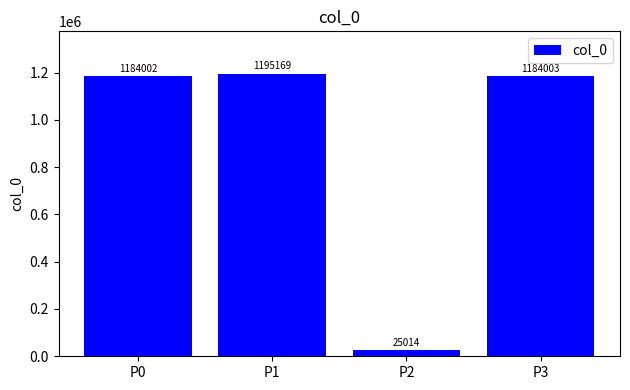

Which has a higher value, P0 or P2?

P0